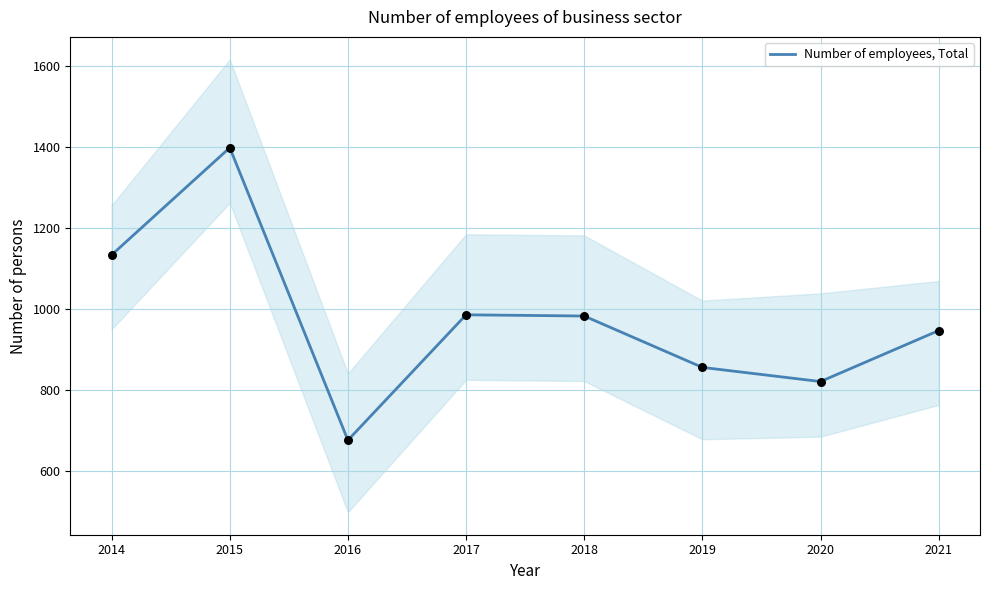

What is the ratio of the value at 2019 to the value at 2014?

0.8